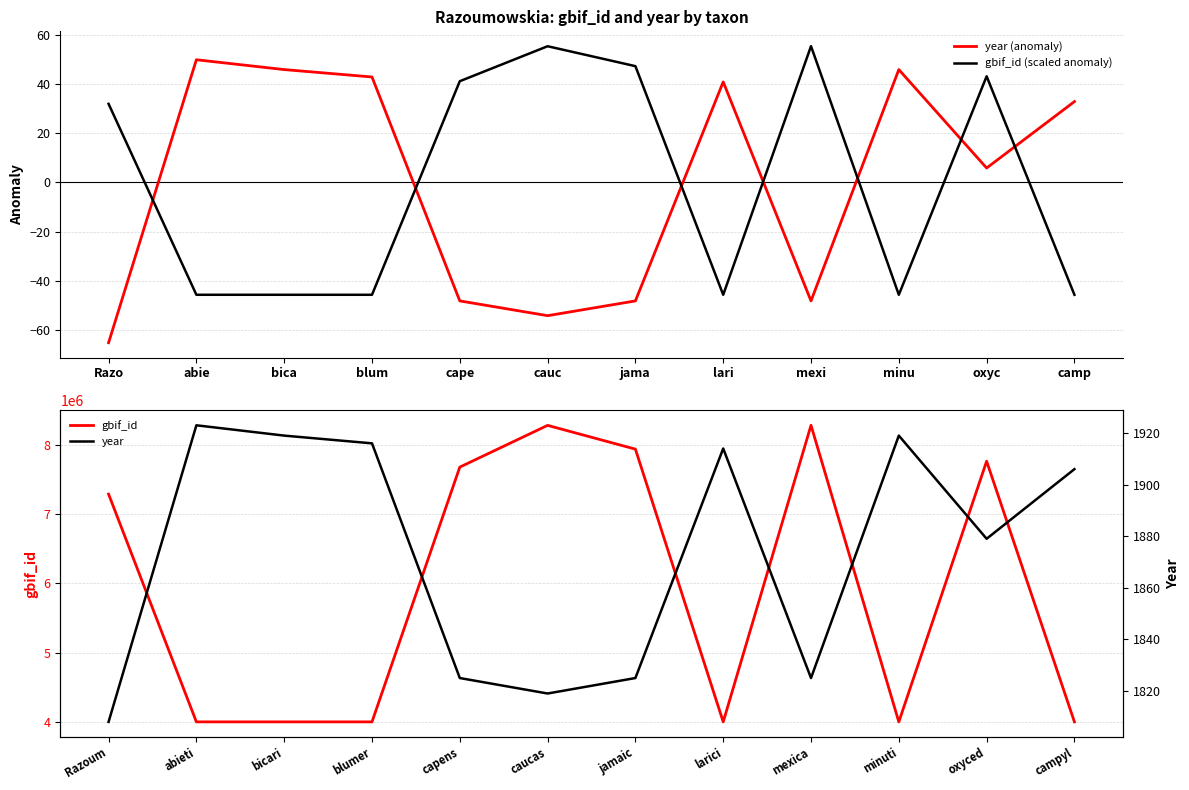

The value of gbif_id at minuti is 1017563.5. True or false?

False